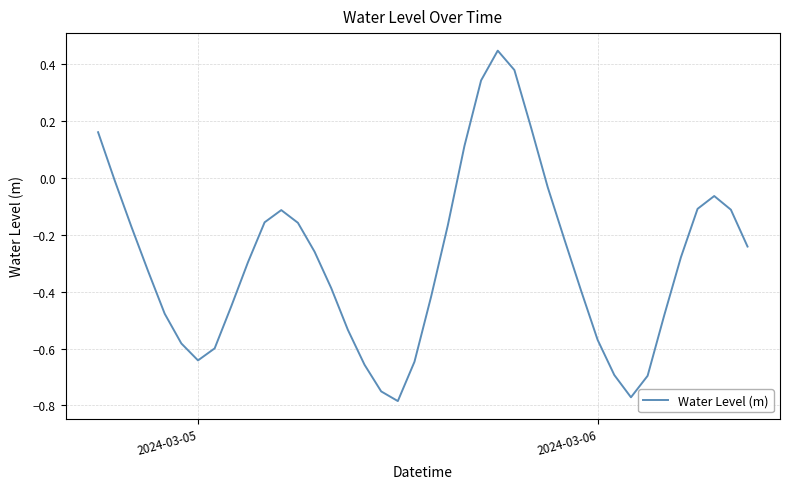

What is the difference between the maximum and minimum values?

1.2